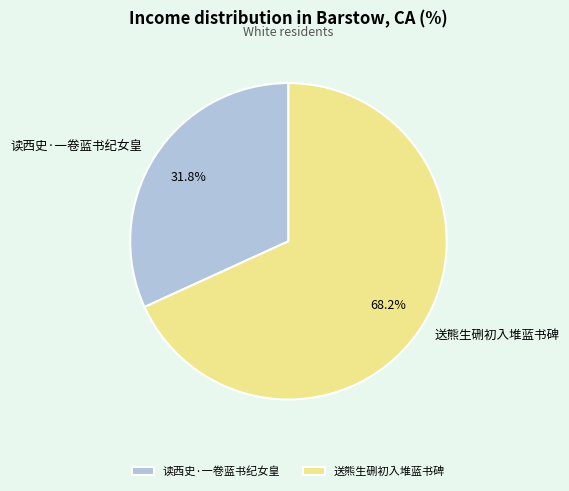

How much of the chart is everything except 送熊生硎初入堆蓝书碑?

31.8%